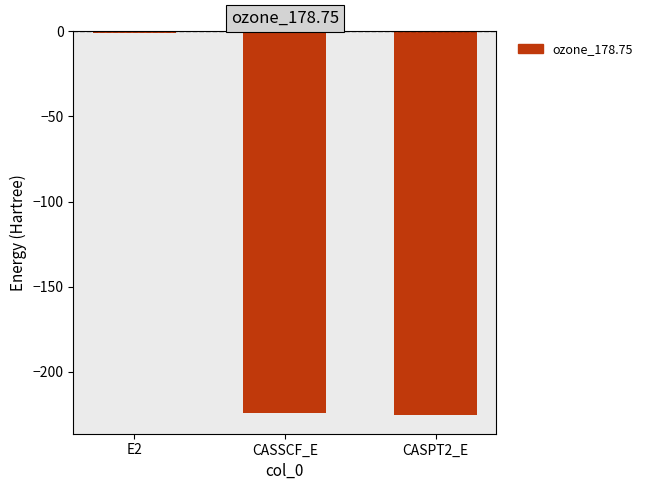

The value at CASPT2_E is -225.2. True or false?

True